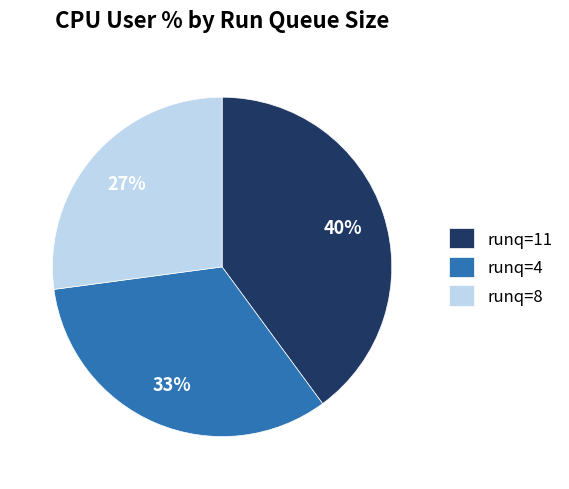

What is the ratio of the value at runq=4 to the value at runq=8?

1.2